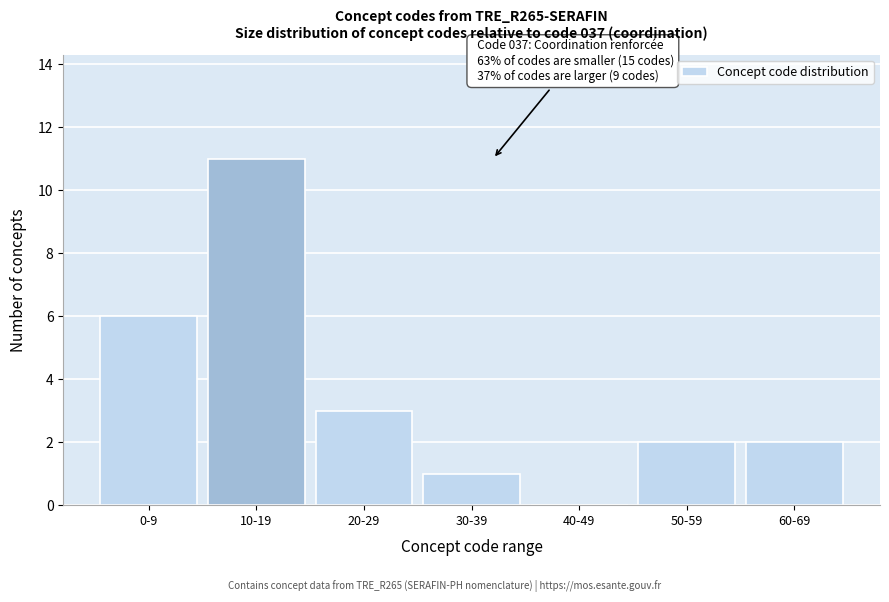

Reading left to right, list all the values displayed in this chart.

0-9=6	10-19=11	20-29=3	30-39=1	40-49=0	50-59=2	60-69=2